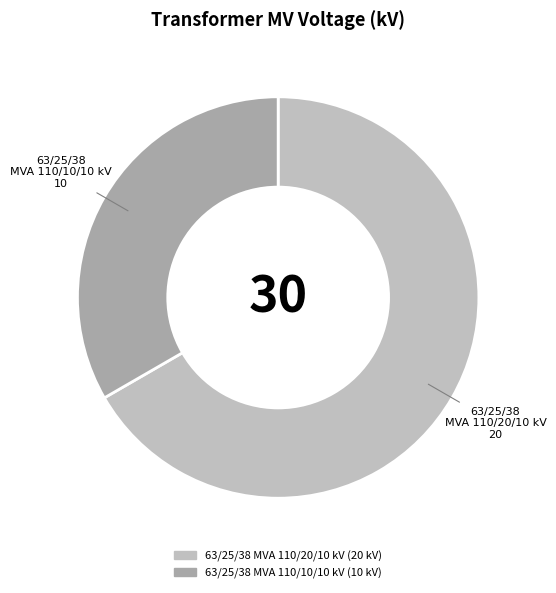

What is the ratio of the value at 63/25/38 MVA 110/20/10 kV to the value at 63/25/38 MVA 110/10/10 kV?

2.0